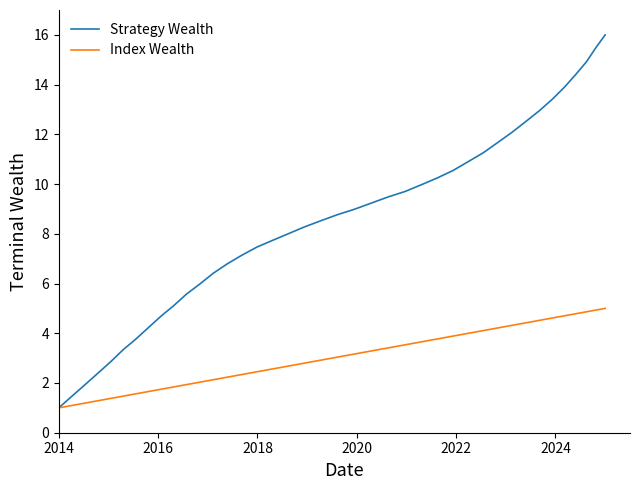

What is the minimum value shown in the chart?

1.0